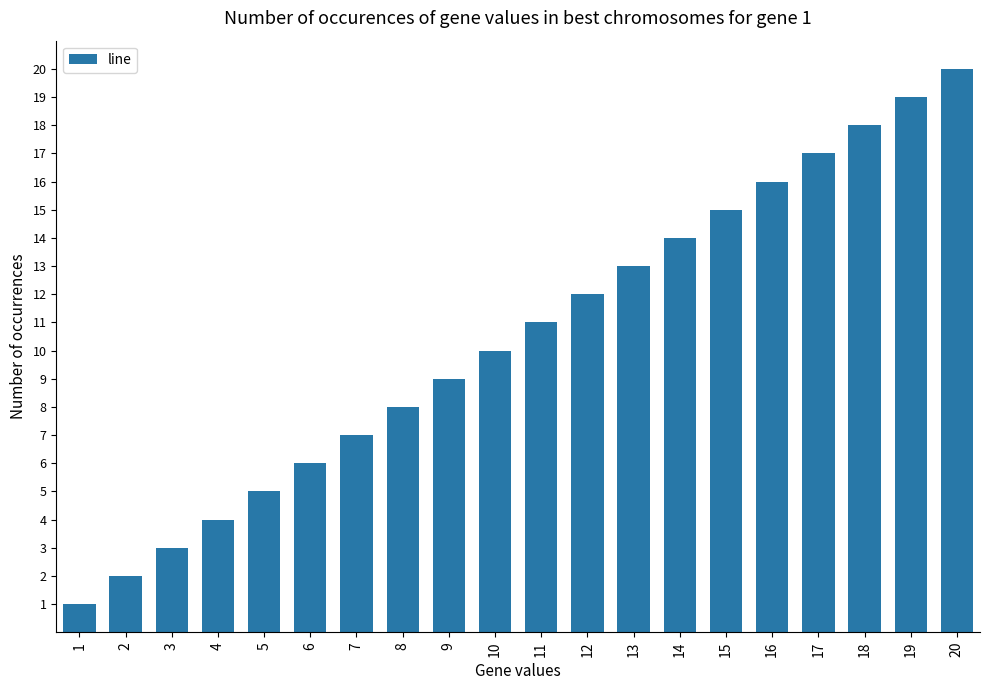

Where is the data nearest to the value 10?

10